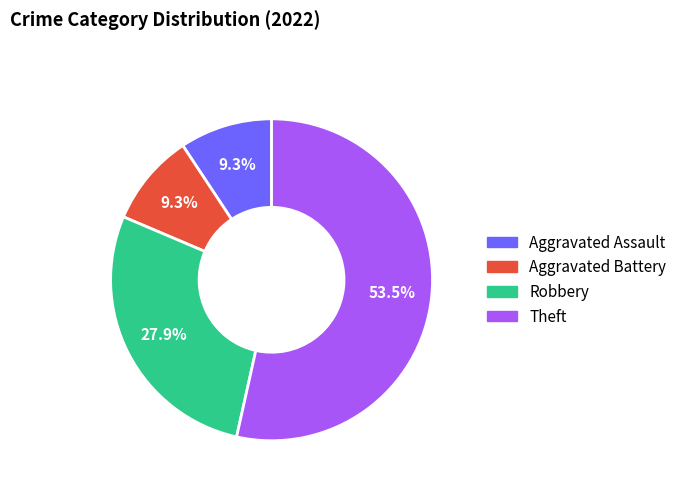

Which has a higher value, Theft or Aggravated Assault?

Theft